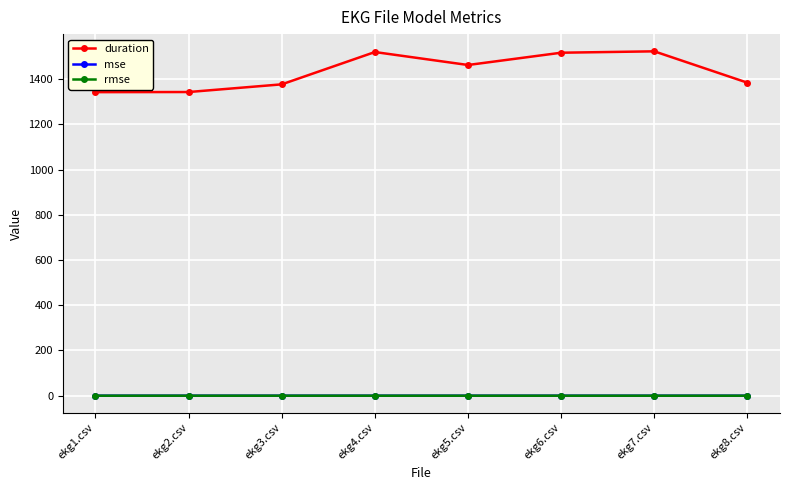

True or false: rmse and duration intersect in this chart.

False